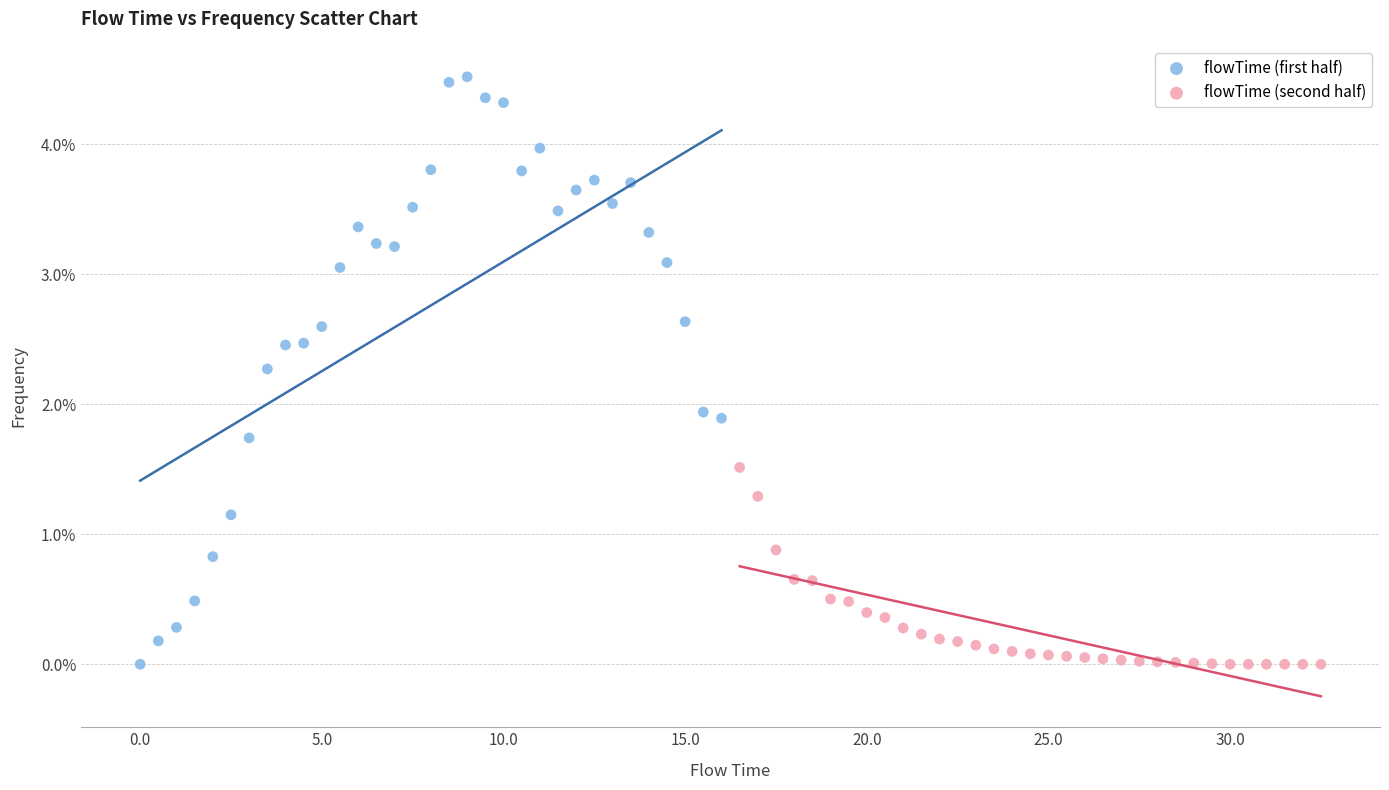

Which series has the largest Y range (max minus min)?

flowTime (first half)